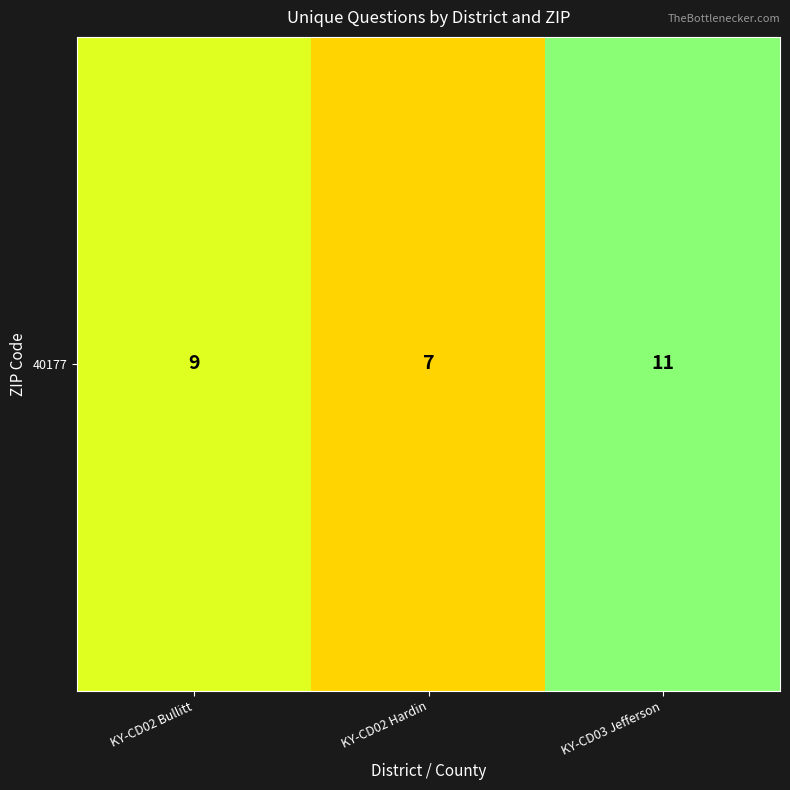

Reading left to right, transcribe all the data shown in this chart.

9	7	11